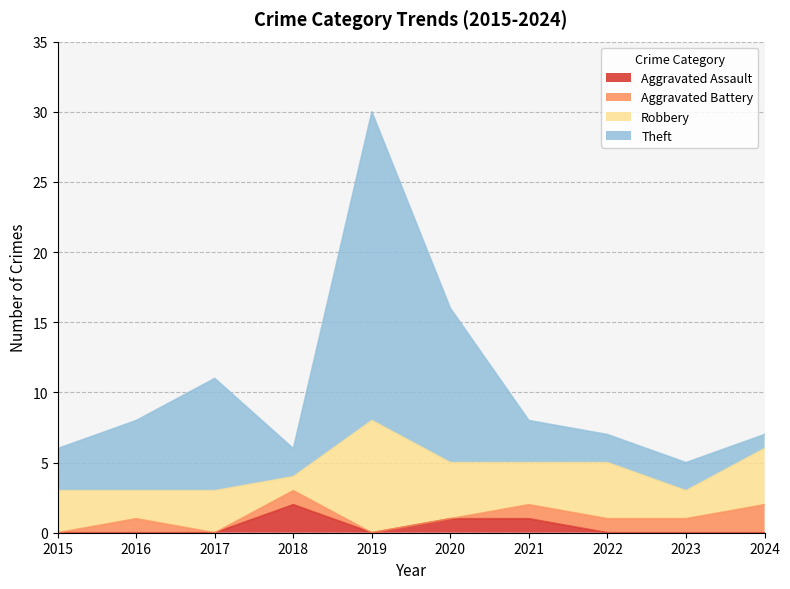

What is the total value across all series at 2017?

11